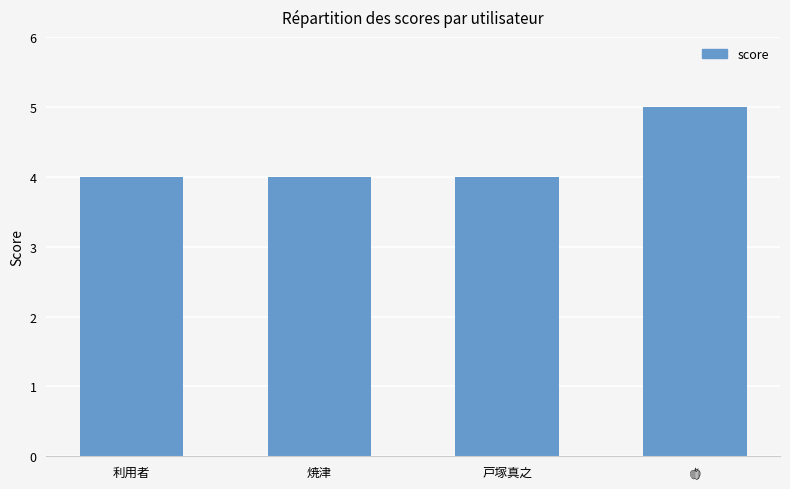

Is it true that the value at 焼津 is 2?

False